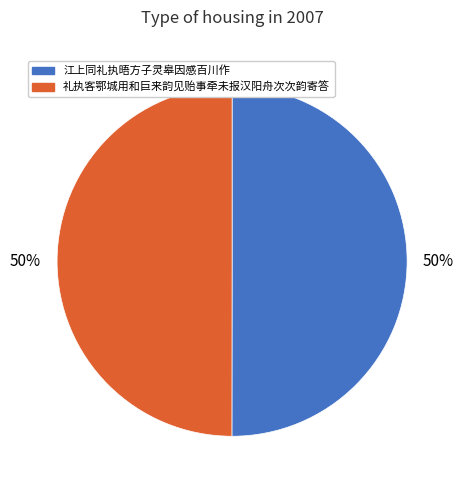

The 江上同礼执晤方子灵皋因感百川作 slice represents 50% of the pie. True or false?

True